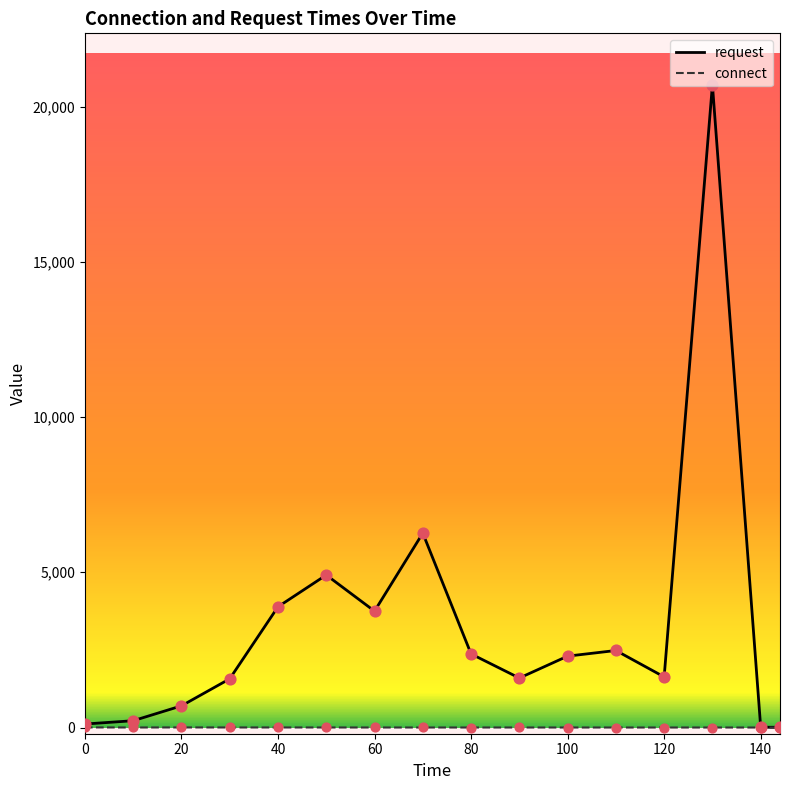

Which series has the widest spread of values?

request